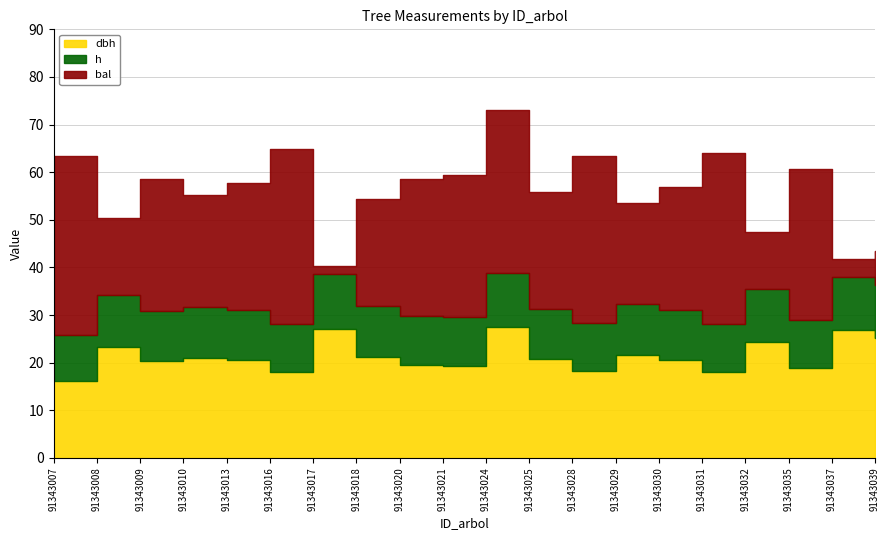

Reading right to left, extract all data points from this chart.

dbh: 25.1	26.8	18.8	24.4	18.1	20.6	21.6	18.3	20.7	27.4	19.4	19.4	21.3	27.1	18.1	20.5	21.0	20.3	23.3	16.2
h: 11.1	11.3	10.2	11.1	10.1	10.5	10.7	10.1	10.5	11.4	10.3	10.3	10.6	11.4	10.0	10.5	10.6	10.5	10.9	9.6
bal: 7.2	3.7	31.7	11.9	35.9	25.7	21.3	35.1	24.7	34.2	29.8	28.9	22.4	1.9	36.8	26.8	23.6	27.8	16.2	37.6